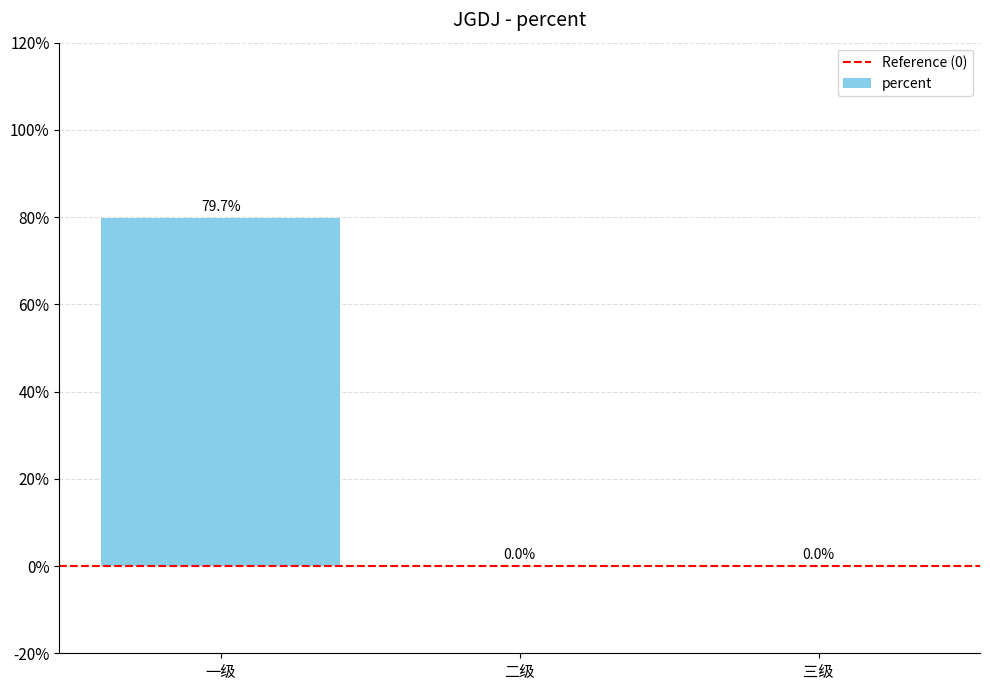

Which label corresponds to the largest value in the chart?

一级